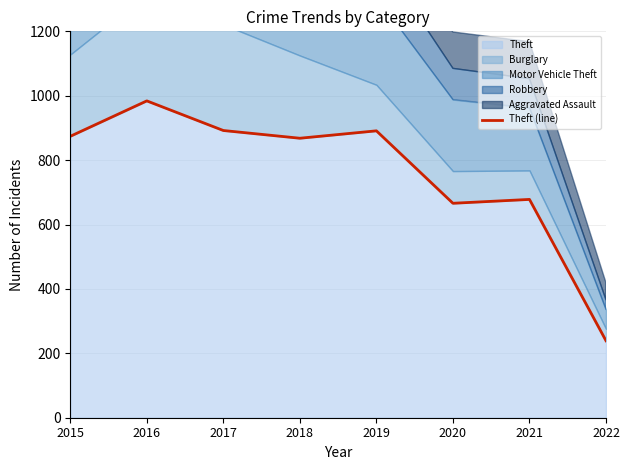

What is the sum of all values?

6092